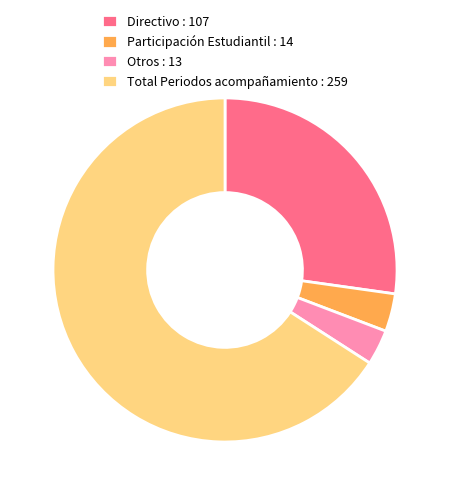

Does Total Periodos acompañamiento : 259 account for over 50% of the chart?

Yes